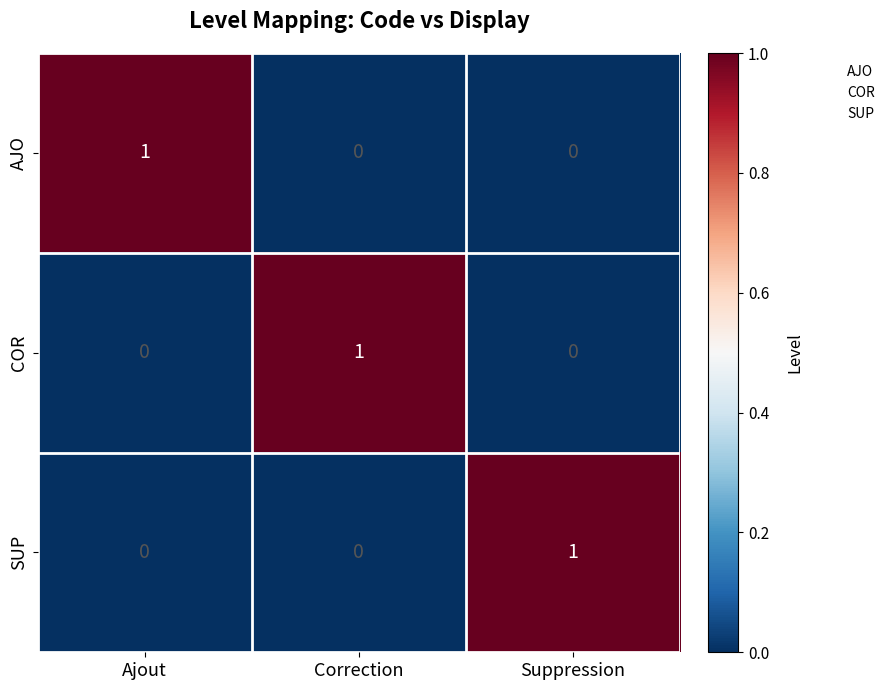

Is the value of COR at Suppression greater than the value of AJO at Ajout?

No